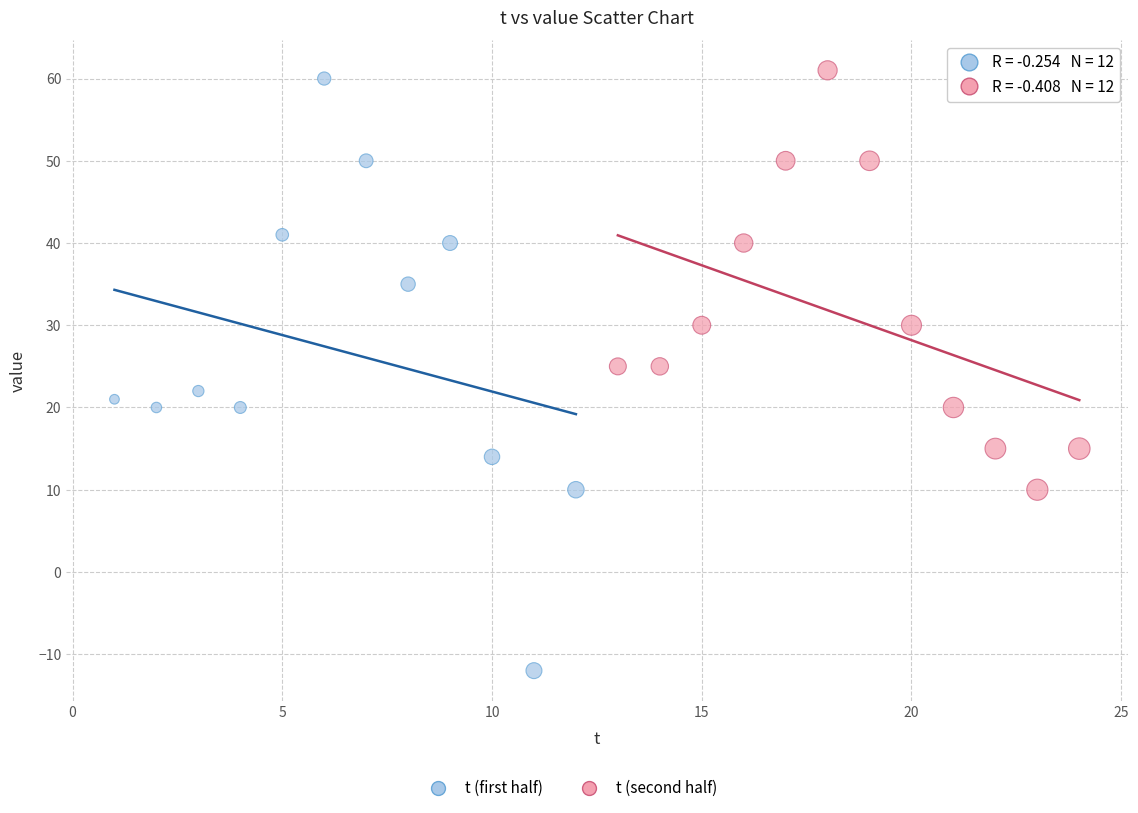

Which series has the widest spread of Y values?

t (first half)